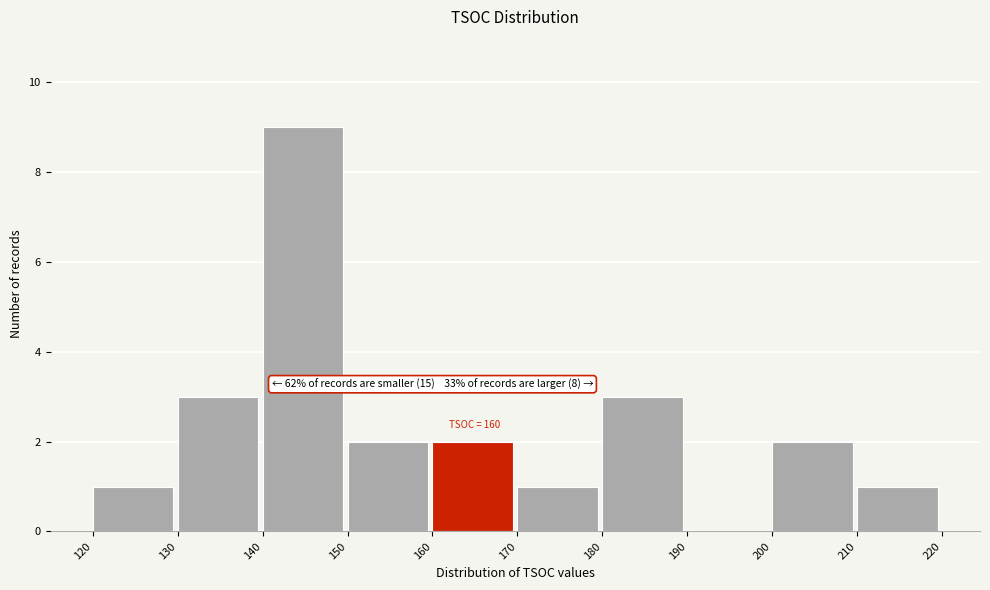

Which range on the x-axis has the tallest bar?

140 to 150